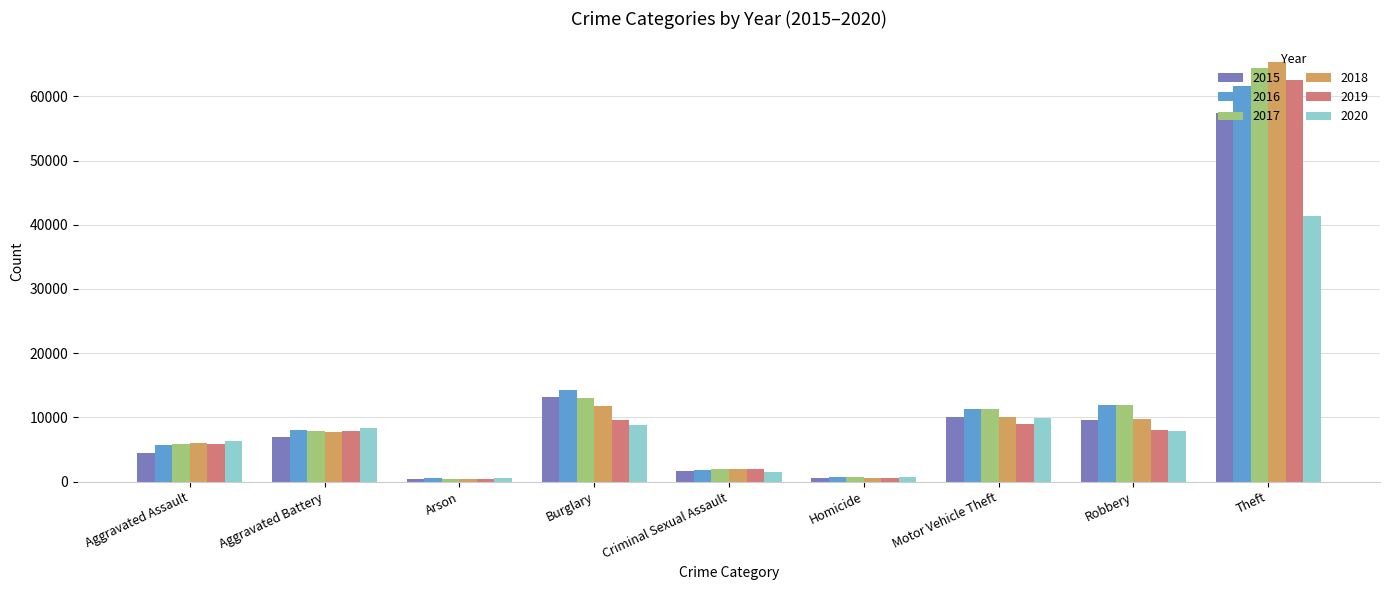

Is the value of 2018 at Criminal Sexual Assault greater than the value of 2019 at Robbery?

No